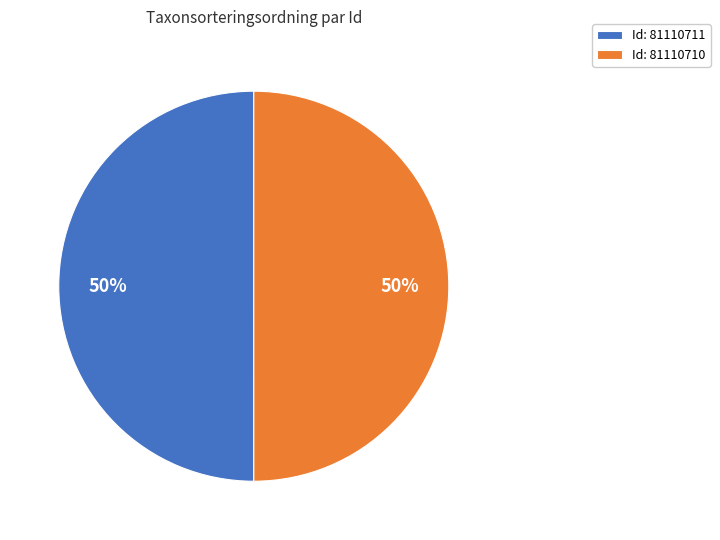

To the nearest percent, what is the average slice percentage?

50%